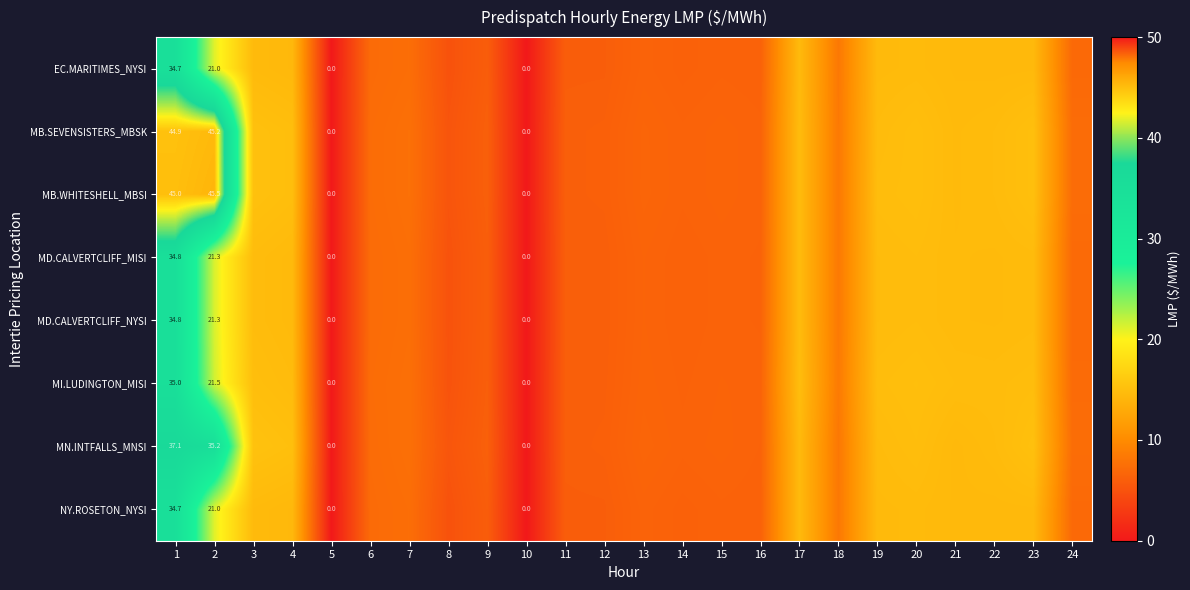

How many data points in NY.ROSETON_NYSI are less than 7?

11